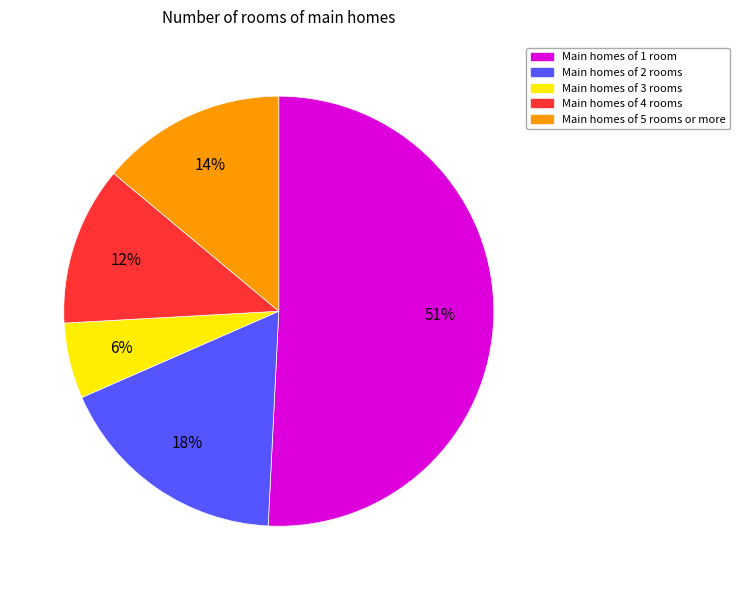

How many segments does this pie chart have?

5